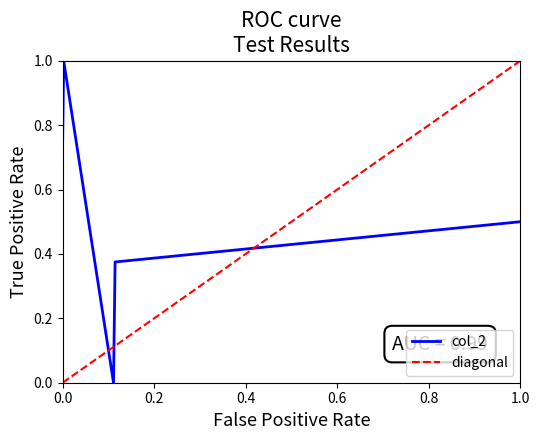

What is the greatest value displayed?

1.0